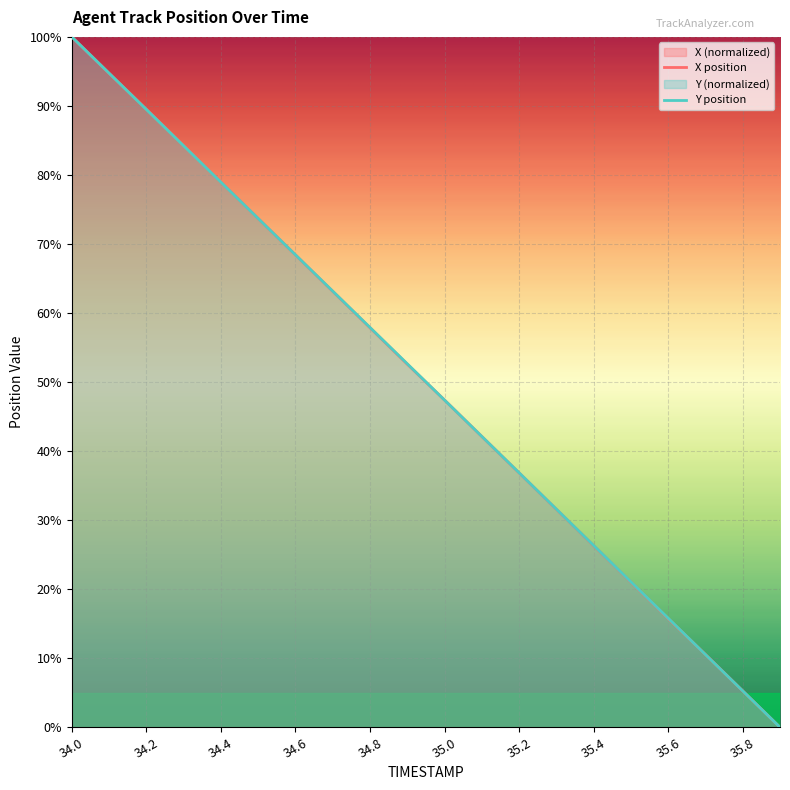

Which series changed the most between 34.4 and 35.4?

X position